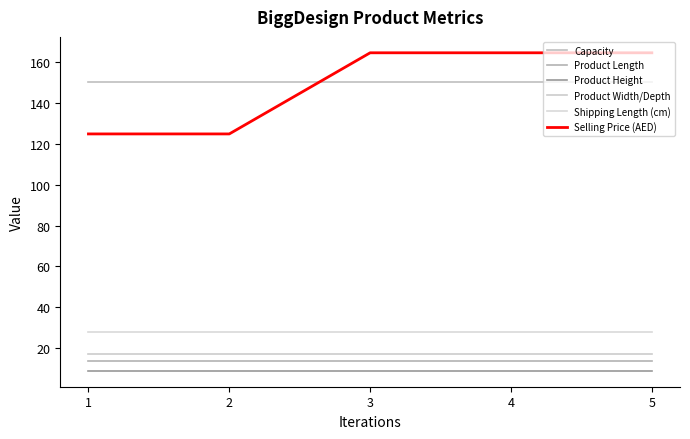

True or false: Product Length and Selling Price (AED) intersect in this chart.

False